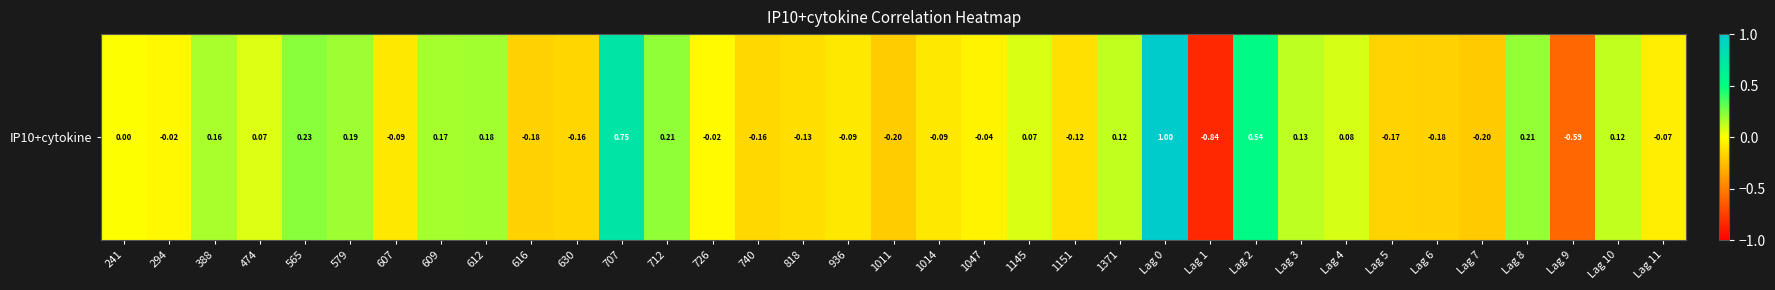

List the labels in order of value, smallest first.

Lag 1, Lag 9, Lag 7, 1011, 616, Lag 6, Lag 5, 630, 740, 818, 1151, 936, 607, 1014, Lag 11, 1047, 294, 726, 241, 474, 1145, Lag 4, Lag 10, 1371, Lag 3, 388, 609, 612, 579, Lag 8, 712, 565, Lag 2, 707, Lag 0